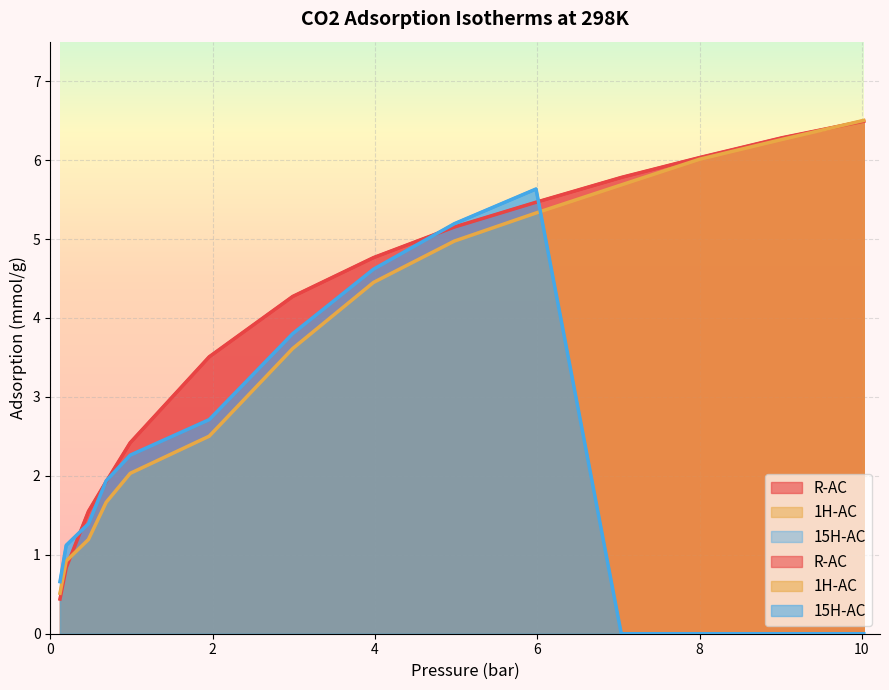

How many intersections are there between R-AC and 15H-AC?

5